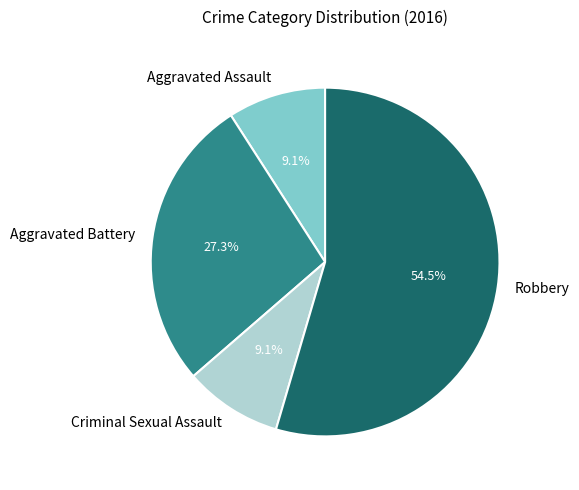

Approximately how many times larger is the value at Aggravated Battery compared to Aggravated Assault?

3.0